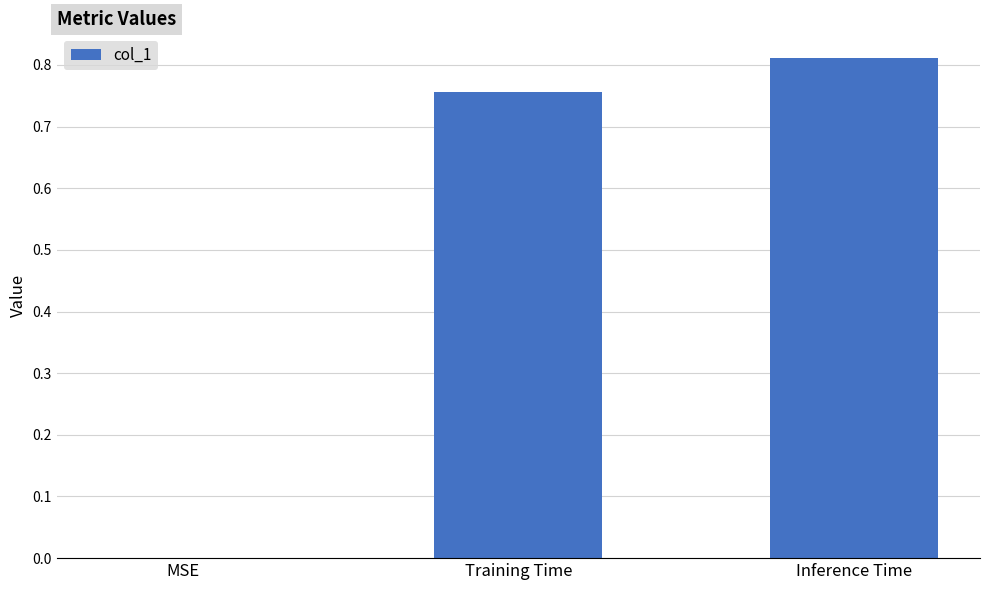

How many positive values are there?

2